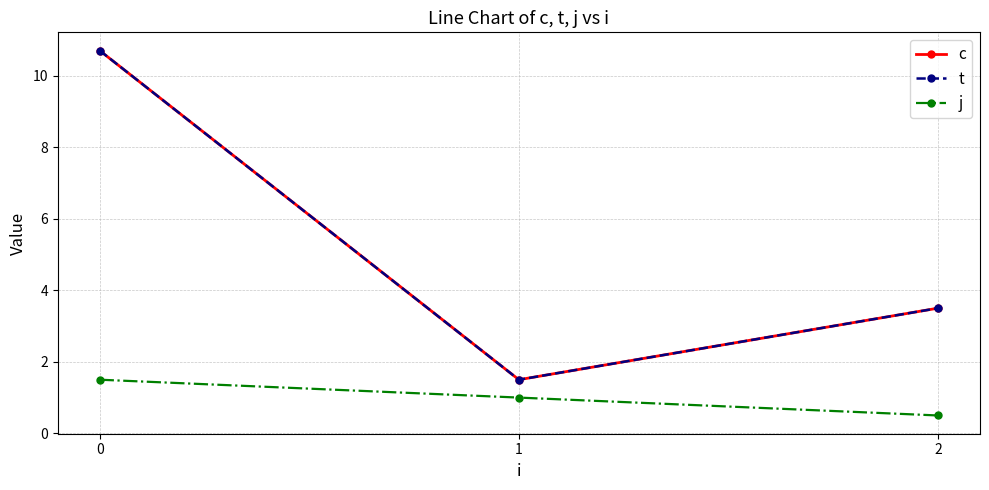

Does the chart have visible grid lines?

Yes